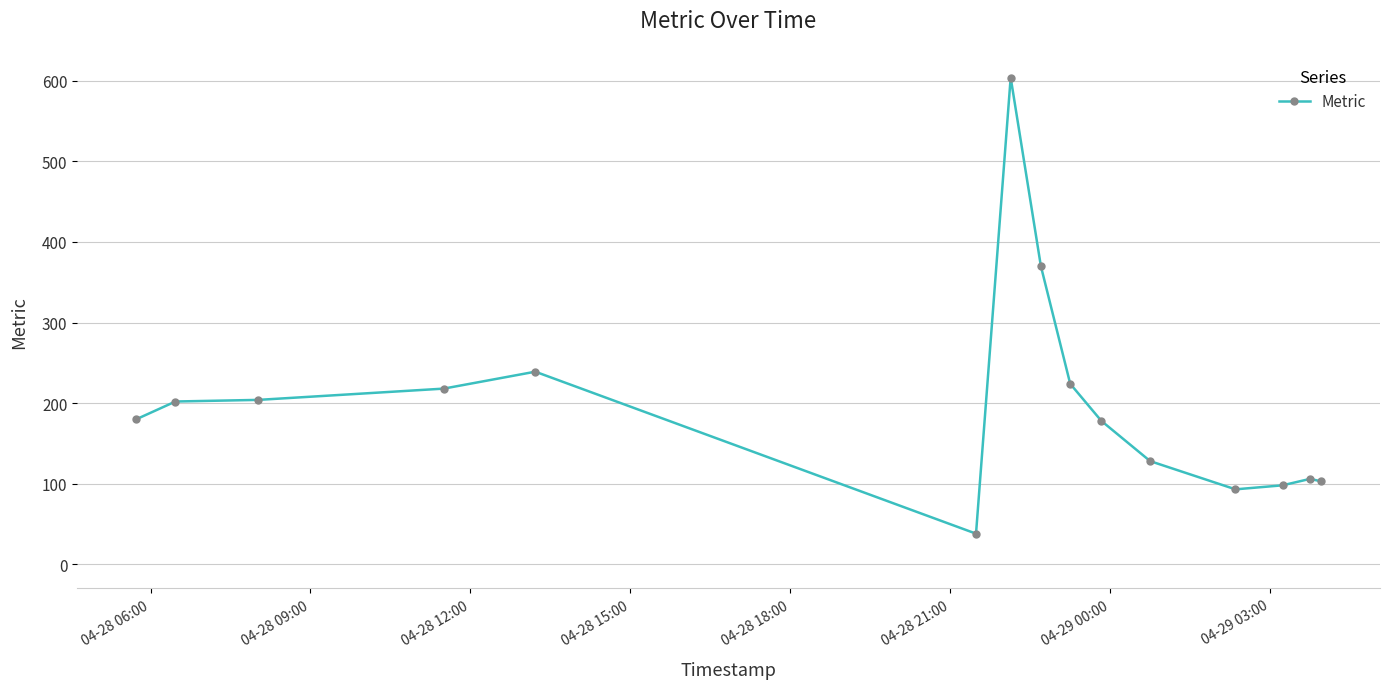

What is the value of the 15th point from the left?

103